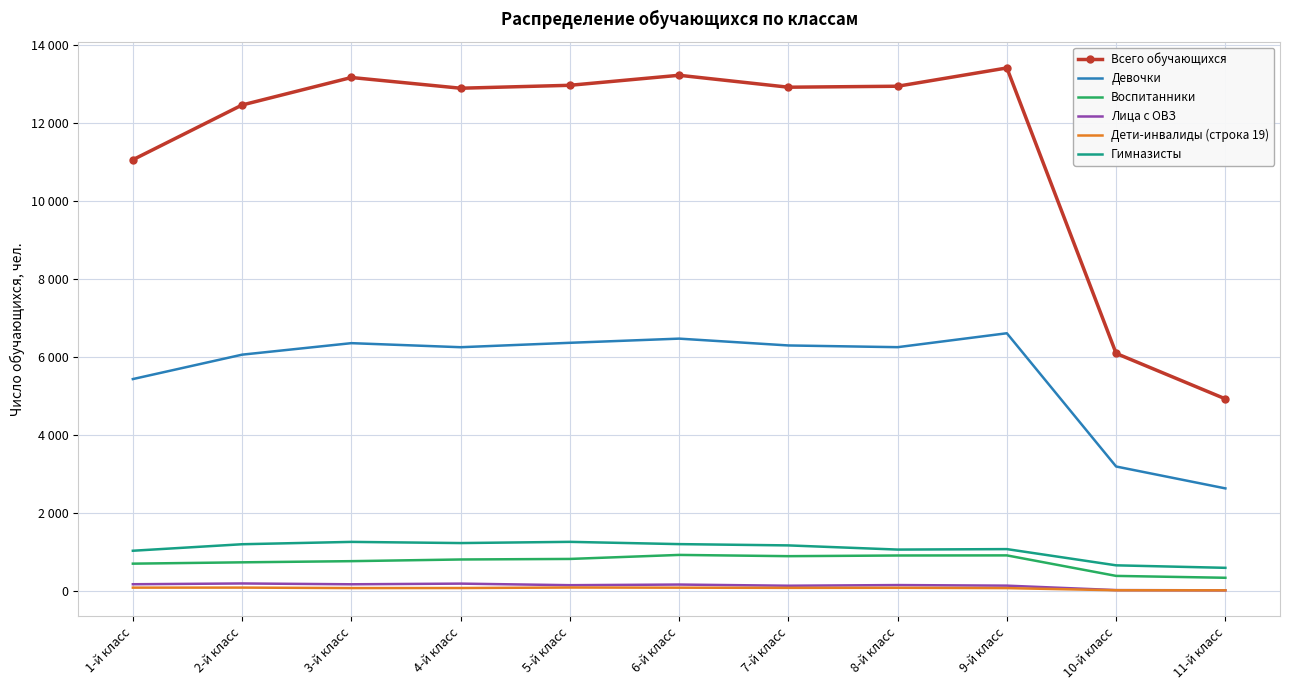

Reading left to right, list all the values displayed in this chart.

Всего обучающихся: 1-й класс=11051	2-й класс=12455	3-й класс=13160	4-й класс=12885	5-й класс=12960	6-й класс=13217	7-й класс=12911	8-й класс=12936	9-й класс=13405	10-й класс=6085	11-й класс=4919
Девочки: 1-й класс=5427	2-й класс=6053	3-й класс=6348	4-й класс=6244	5-й класс=6357	6-й класс=6464	7-й класс=6289	8-й класс=6245	9-й класс=6602	10-й класс=3185	11-й класс=2624
Воспитанники: 1-й класс=694	2-й класс=728	3-й класс=758	4-й класс=801	5-й класс=815	6-й класс=918	7-й класс=886	8-й класс=903	9-й класс=906	10-й класс=380	11-й класс=332
Лица с ОВЗ: 1-й класс=166	2-й класс=186	3-й класс=165	4-й класс=182	5-й класс=142	6-й класс=158	7-й класс=128	8-й класс=145	9-й класс=130	10-й класс=16	11-й класс=10
Дети-инвалиды (строка 19): 1-й класс=79	2-й класс=80	3-й класс=68	4-й класс=69	5-й класс=82	6-й класс=78	7-й класс=73	8-й класс=75	9-й класс=67	10-й класс=12	11-й класс=10
Гимназисты: 1-й класс=1025	2-й класс=1192	3-й класс=1252	4-й класс=1222	5-й класс=1253	6-й класс=1195	7-й класс=1162	8-й класс=1055	9-й класс=1067	10-й класс=651	11-й класс=587